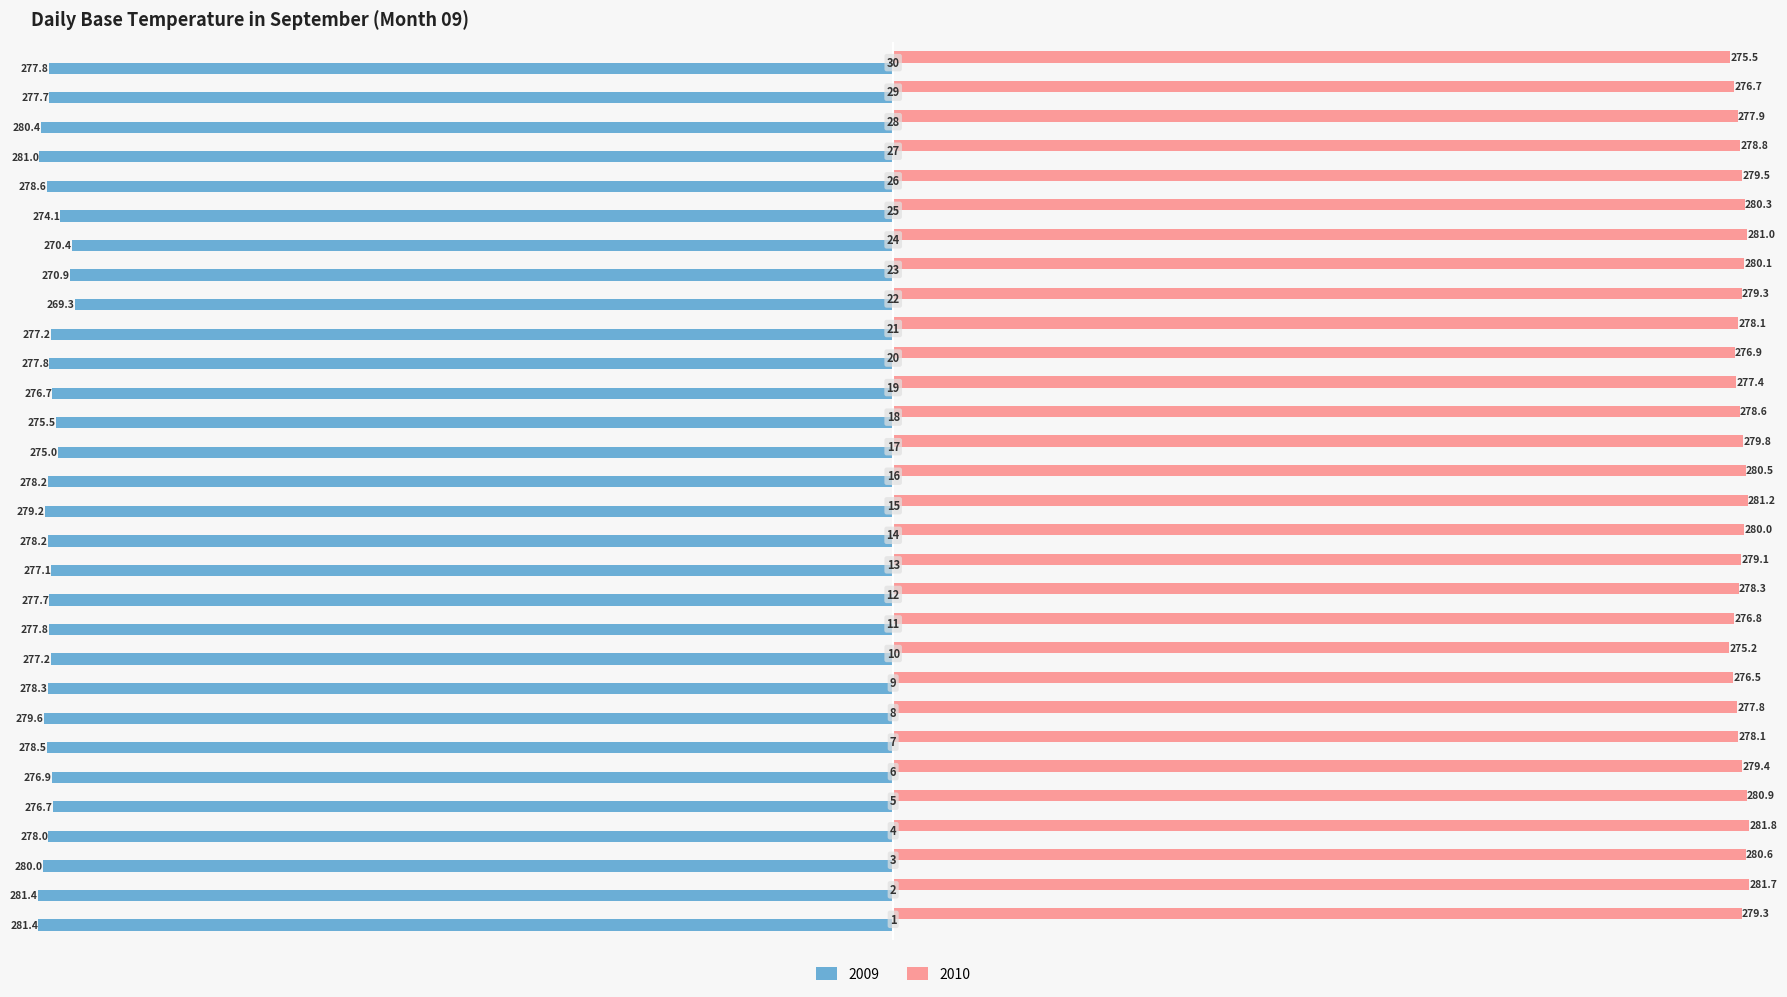

List the series in order of their overall mean, highest first.

2010, 2009